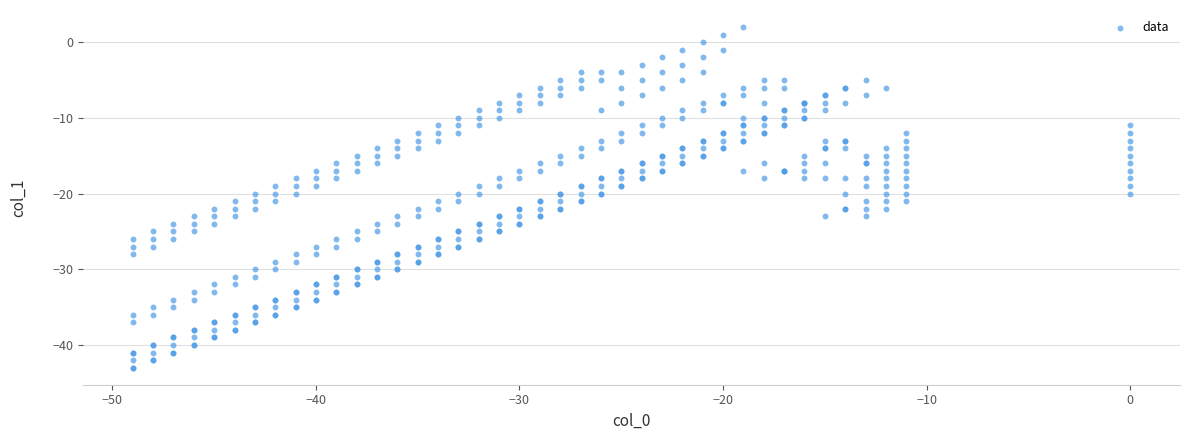

What is the range of X values (max minus min)?

49